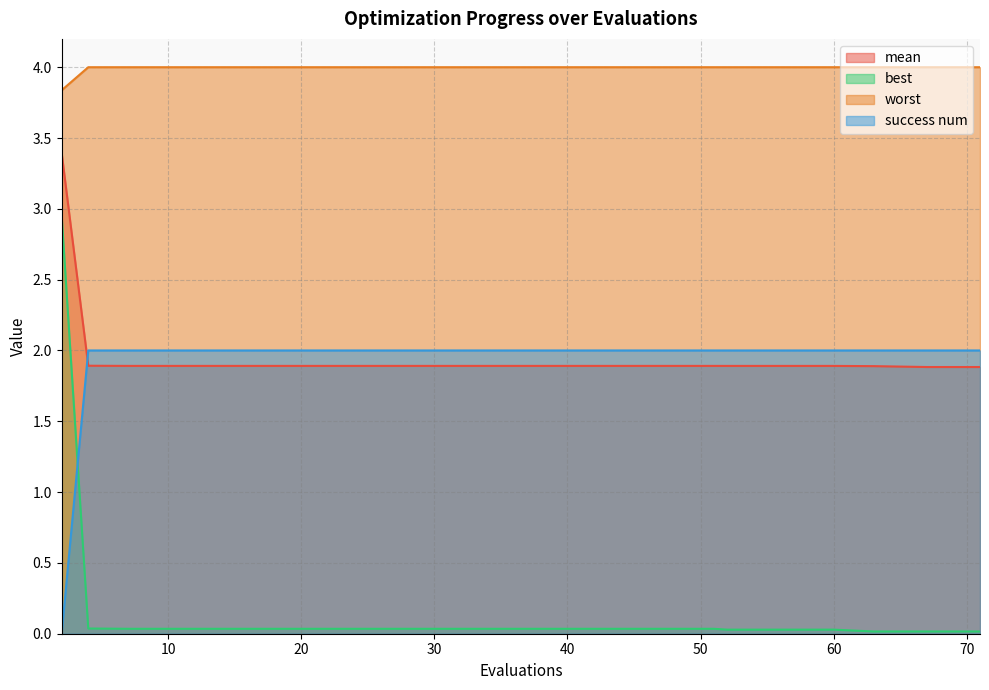

Rank the series by their maximum value, from highest to lowest.

worst, mean, best, success num